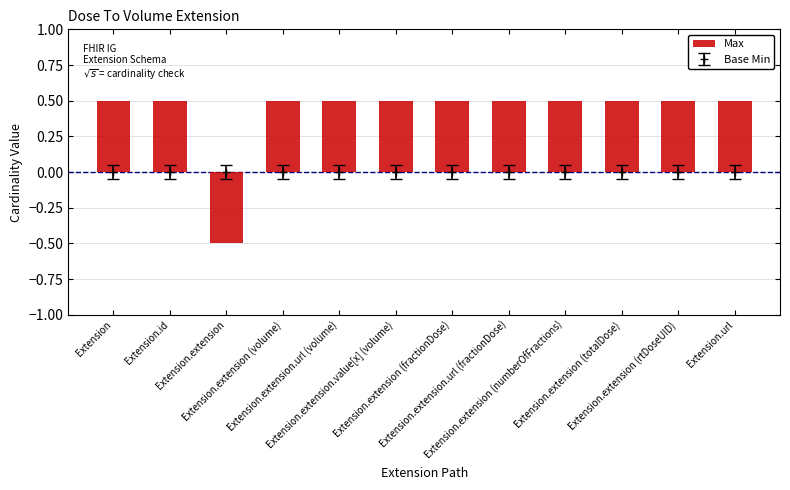

What is the sum of all values?

5.0